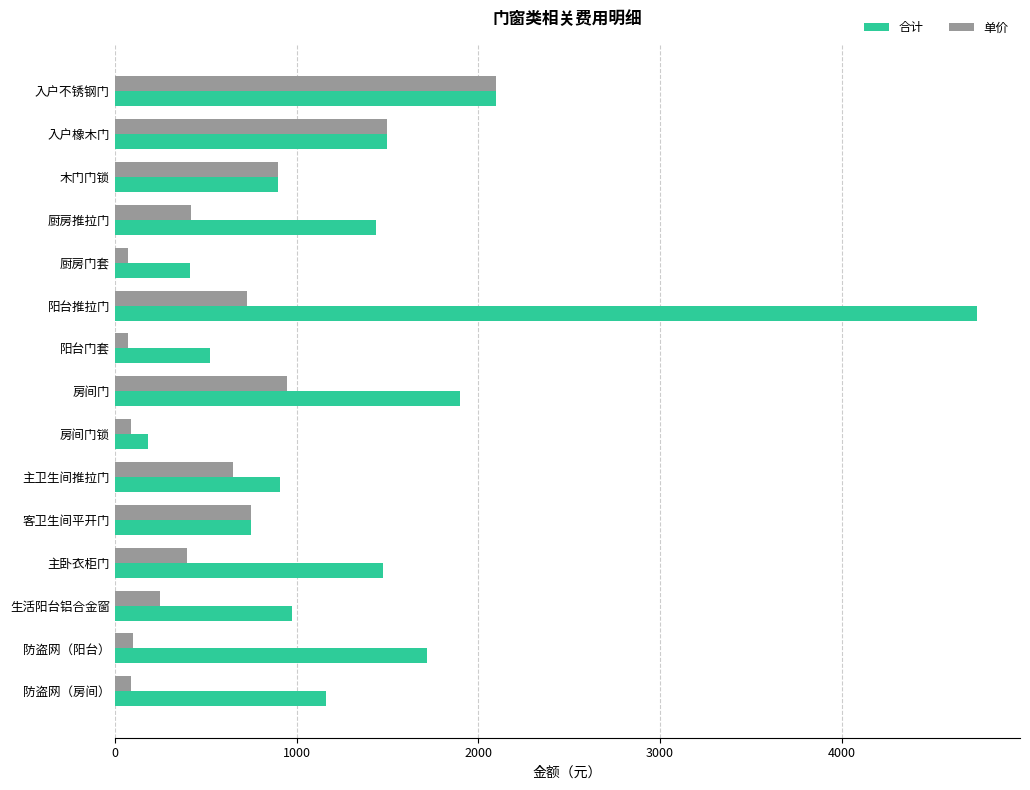

Which series has the widest spread of values?

合计